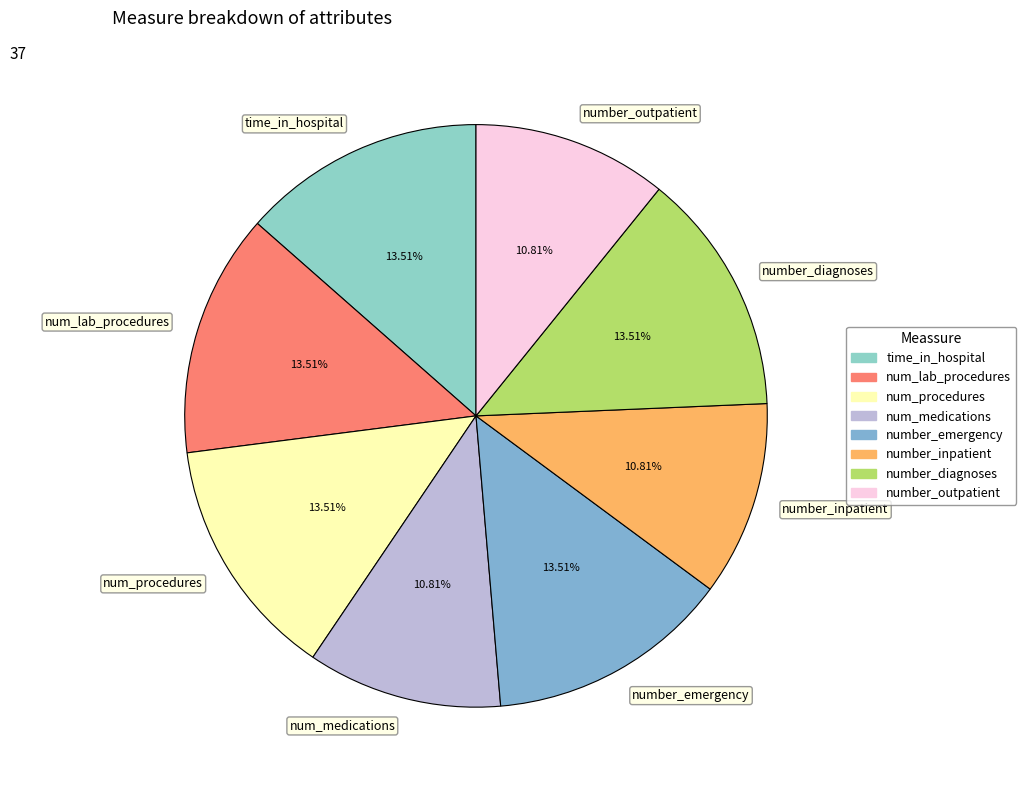

How many segments does this pie chart have?

8